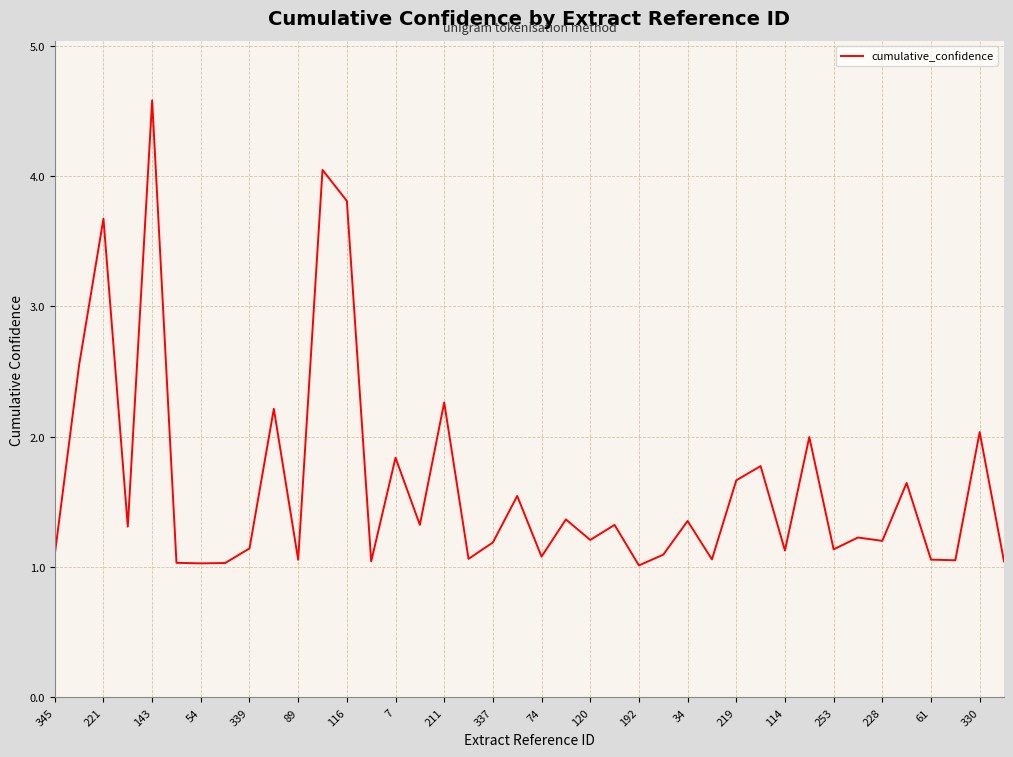

What is the difference between the maximum and minimum values?

3.6